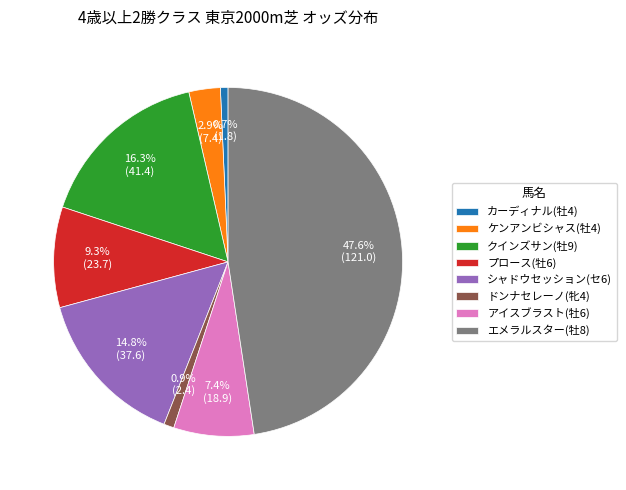

What is the ratio of the value at プロース(牡6) to the value at エメラルスター(牡8)?

0.2